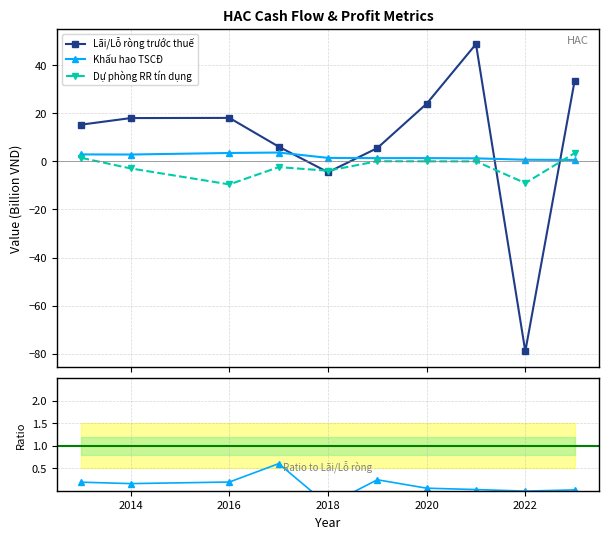

What is the minimum value for Dự phòng RR tín dụng?

-9.6